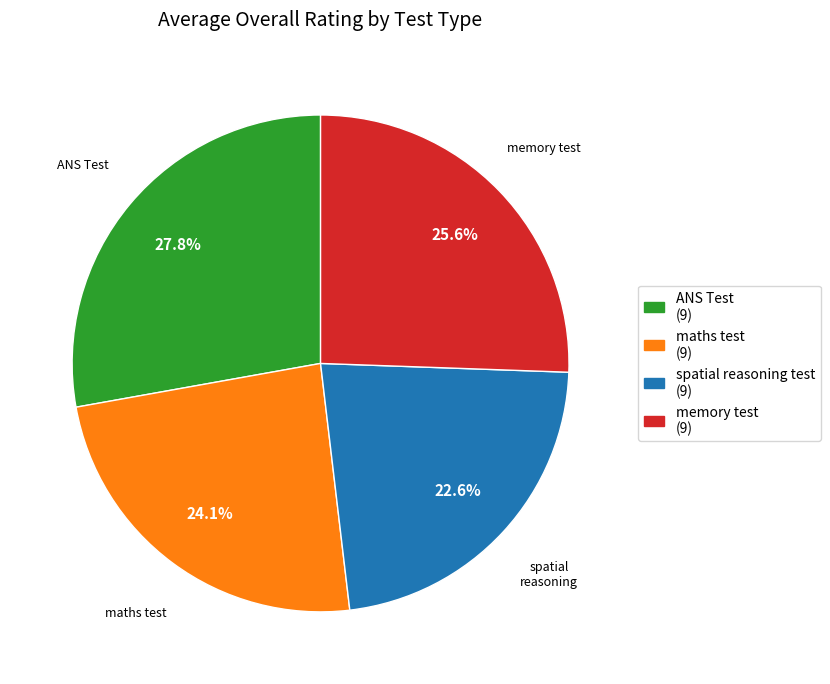

What is the ratio of the value at spatial reasoning test to the value at maths test?

0.9